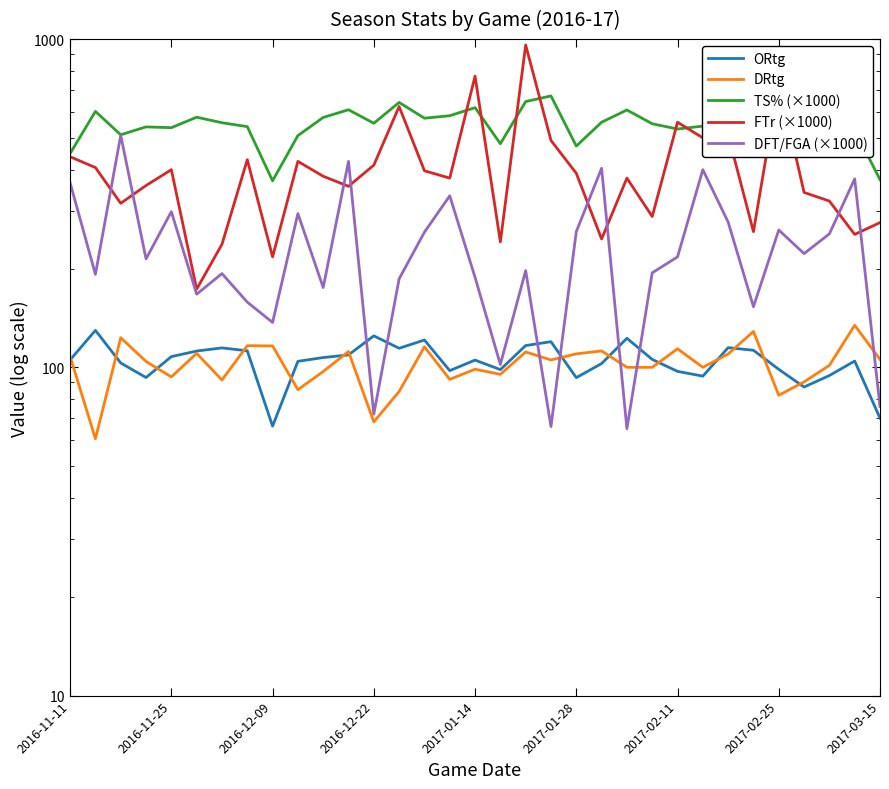

Which series has the largest range (max minus min)?

FTr (×1000)